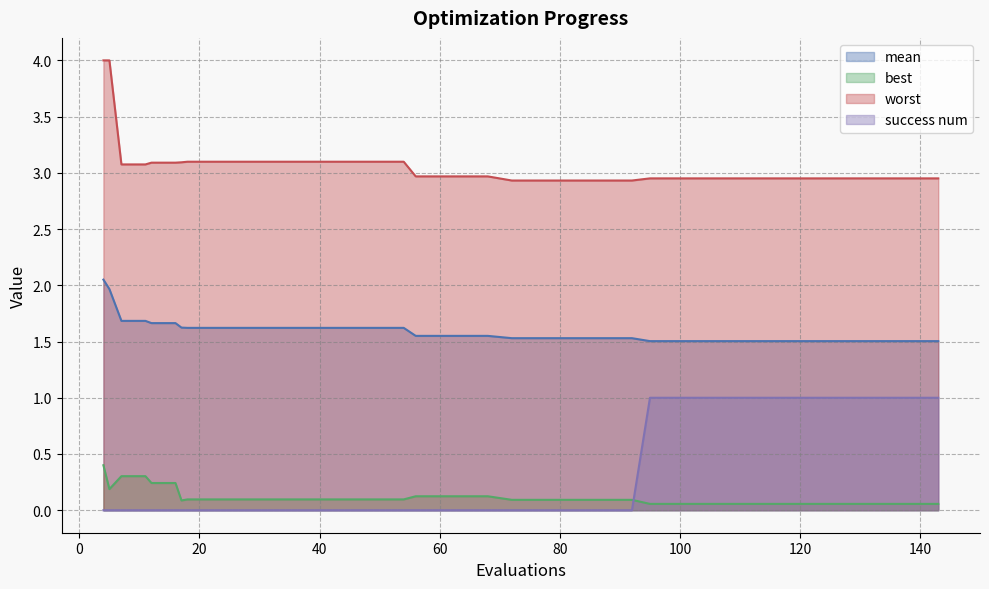

What is the approximate value of best at 103?

0.1